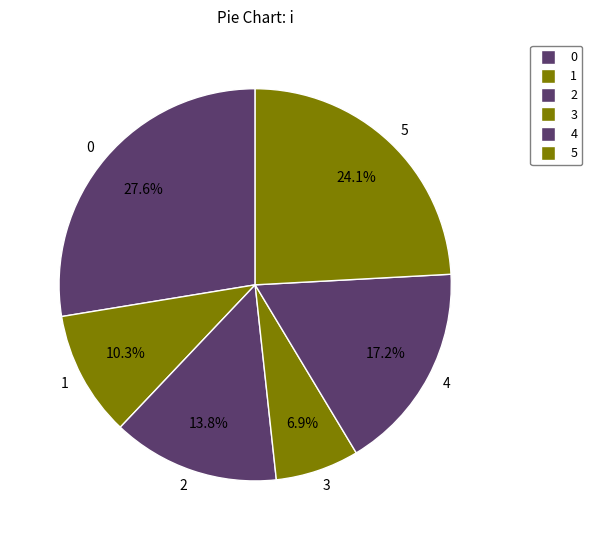

To the nearest percent, what percentage of the pie is 0?

28%